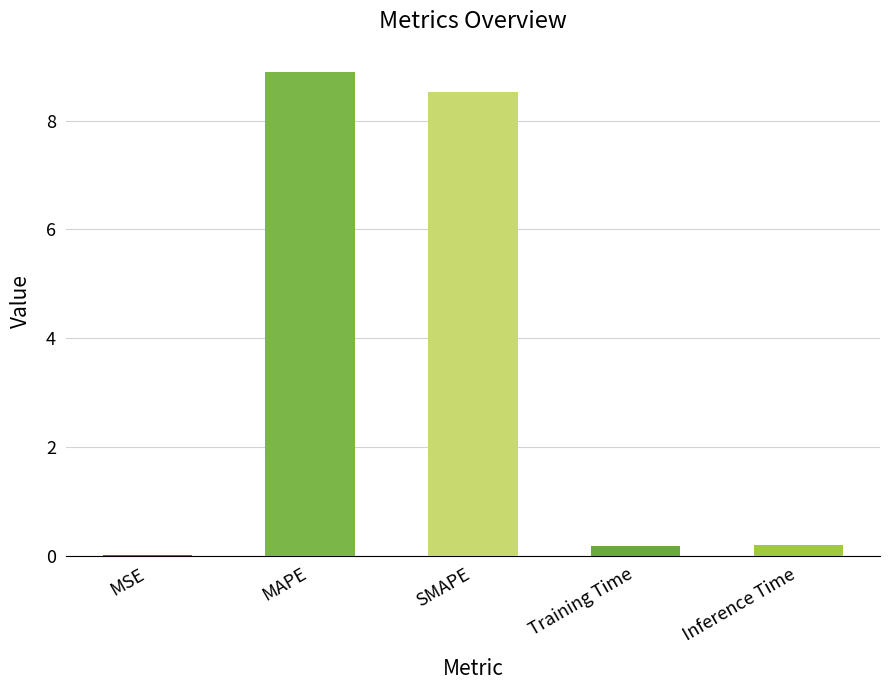

The chart shows a value of 0.2 at Training Time. True or false?

True